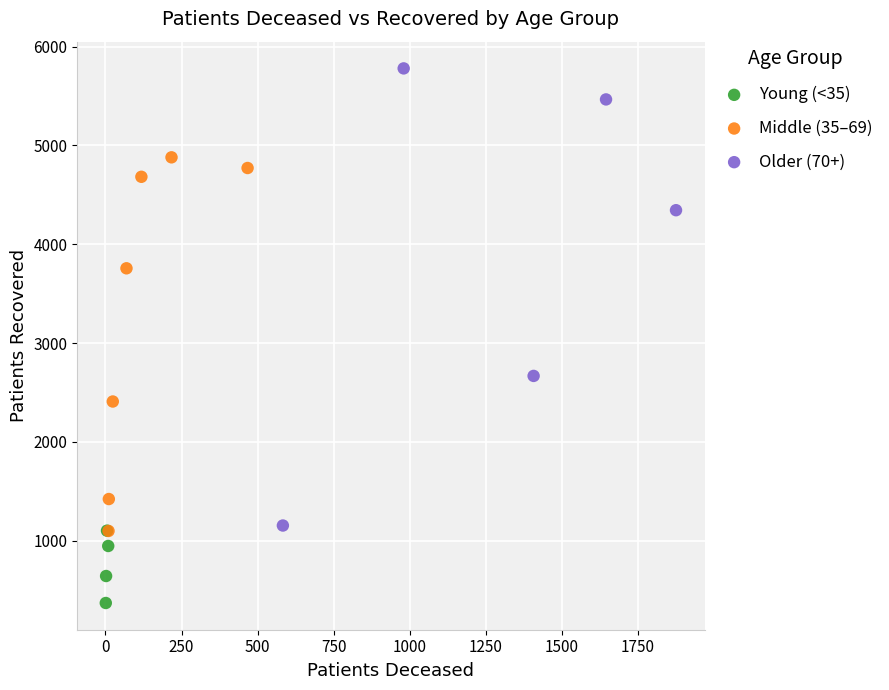

Which series has the largest Y range (max minus min)?

Older (70+)